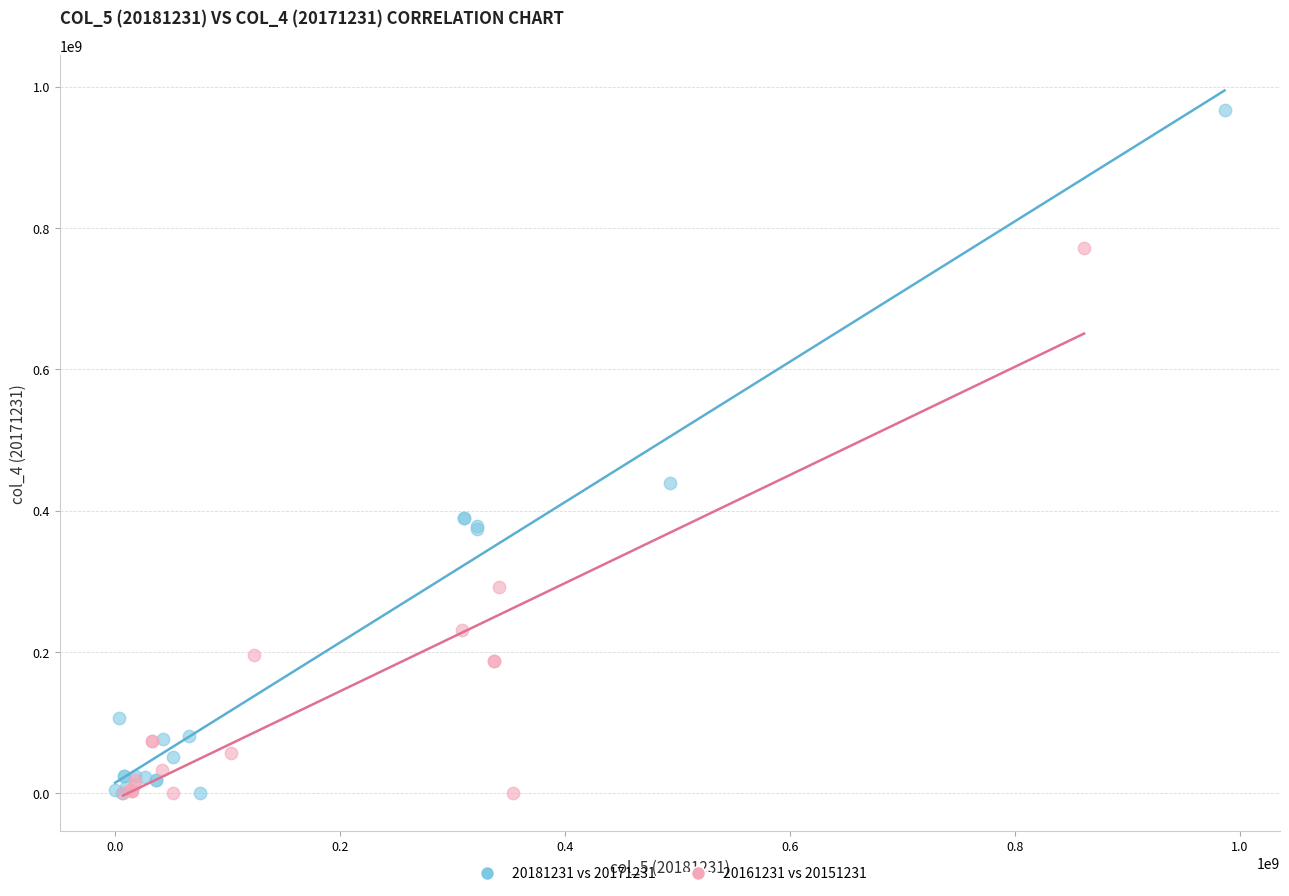

Which series contains the highest Y value?

20181231 vs 20171231